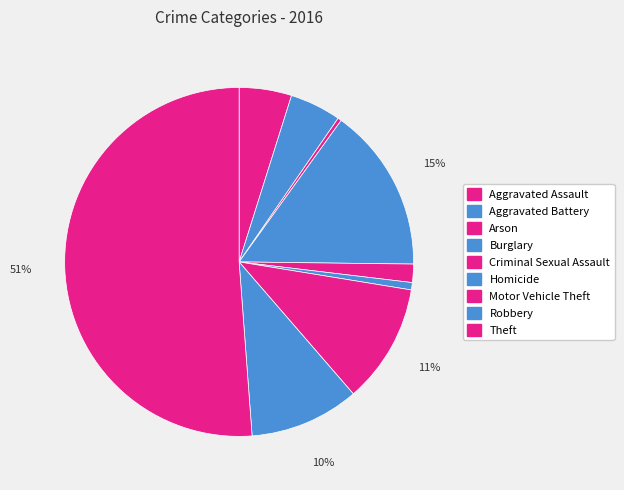

Does Aggravated Assault account for over 50% of the chart?

No